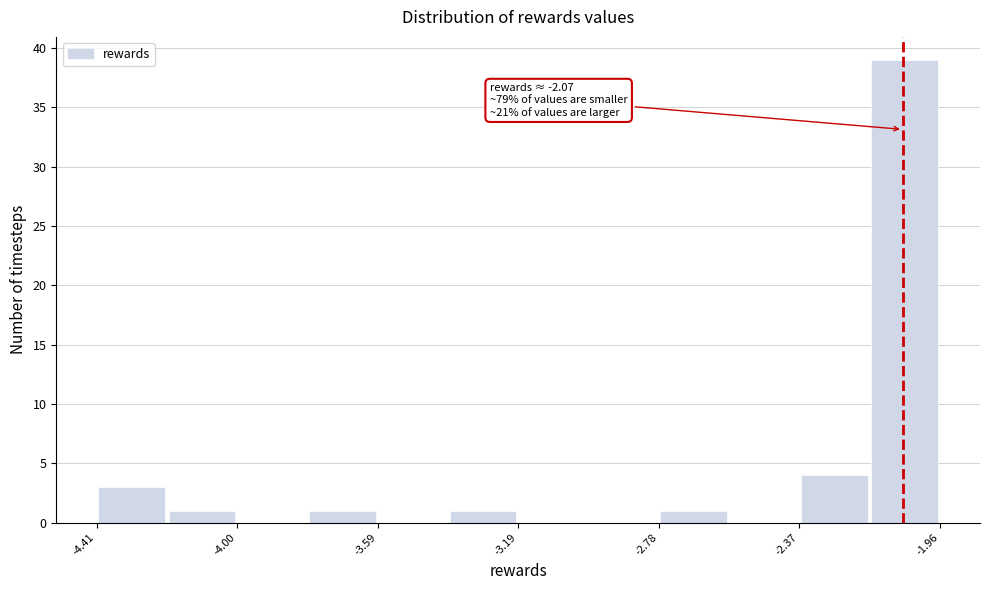

Which range on the x-axis has the tallest bar?

-2.15 to -1.95